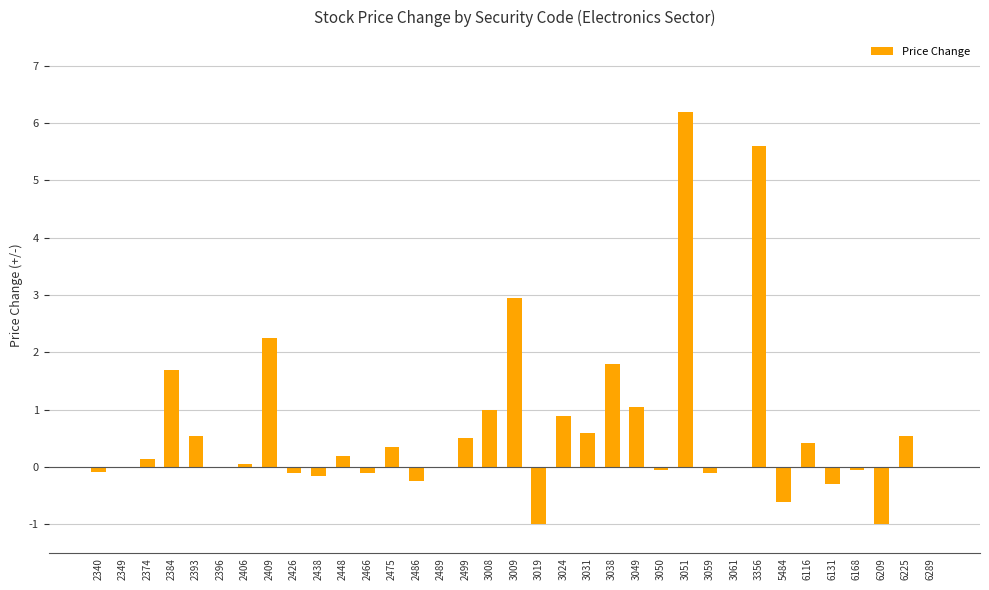

The value at 6289 is 3.5. True or false?

False